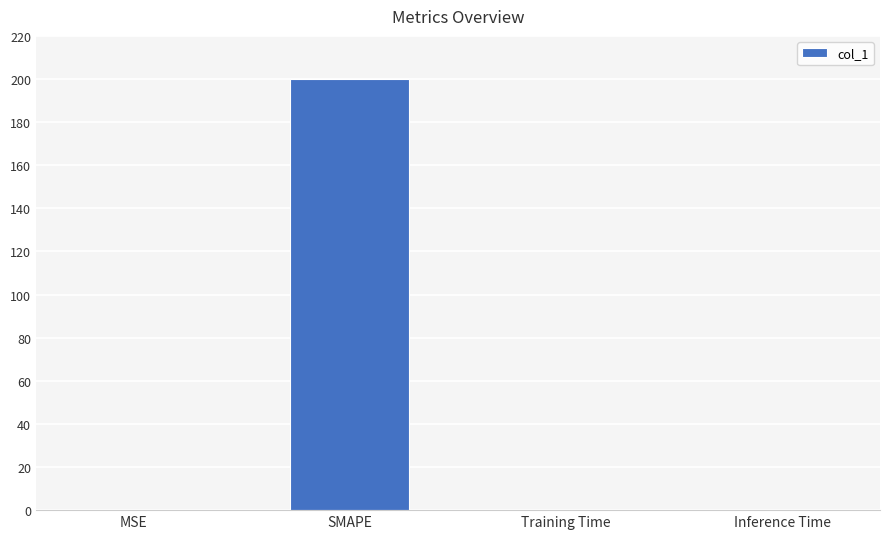

What is the sum of the values at SMAPE and Training Time?

200.0